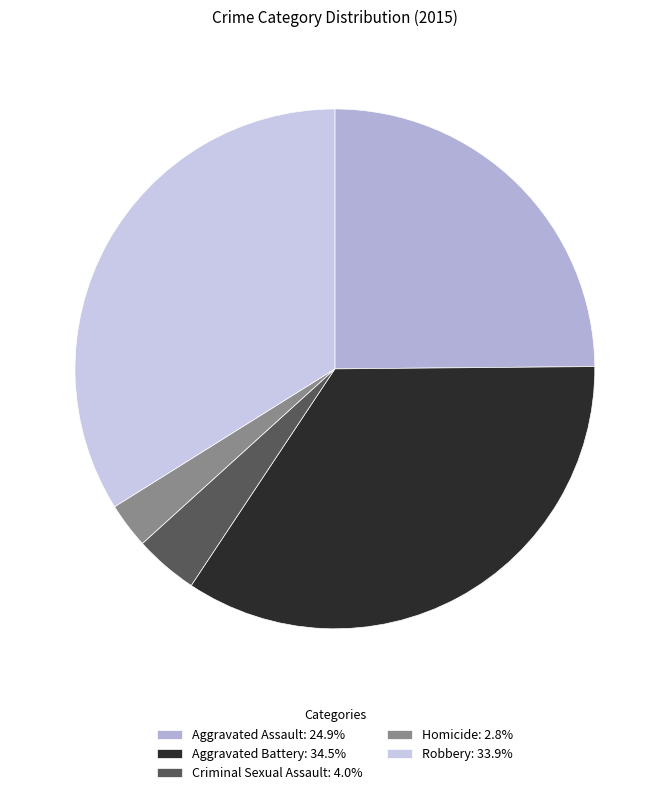

Is it true that Aggravated Assault is 25% of the pie?

True